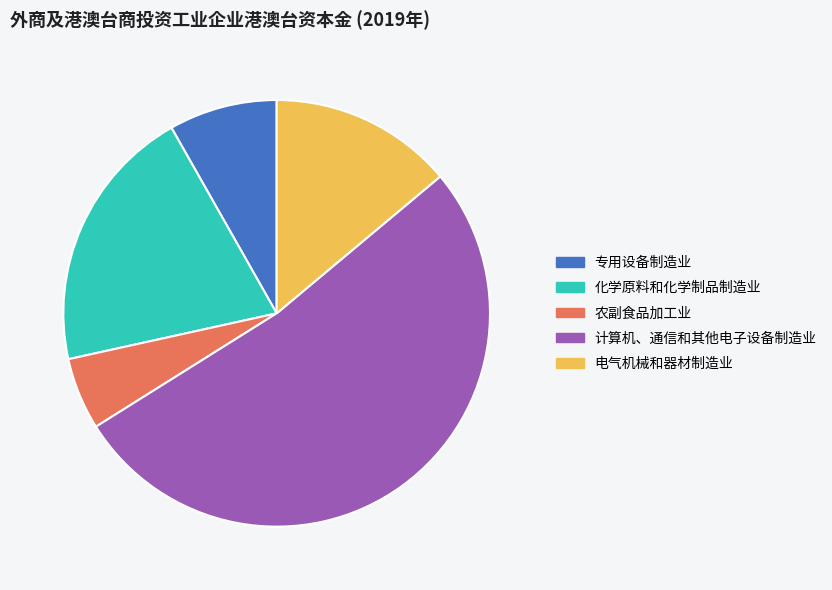

Count the number of slices in the pie.

5